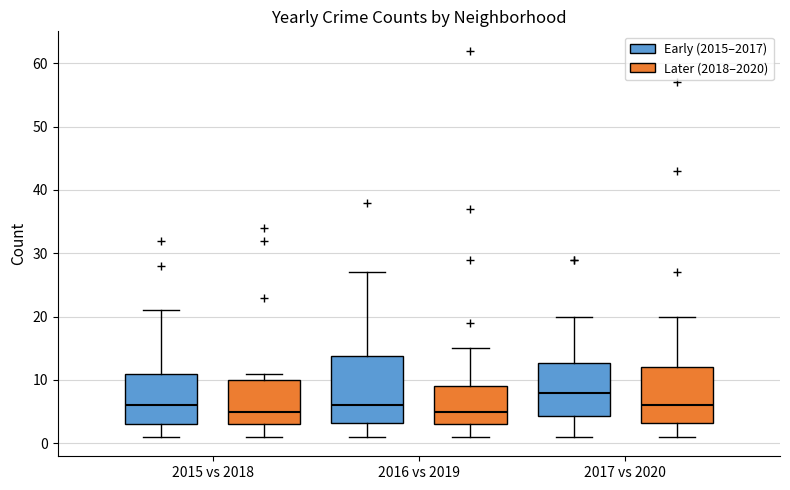

Reading left to right, read every box against the y-axis: the position of its median line, the range the box covers, and the ends of its whiskers. The values are not printed on the chart, so give them approximately, as read against the axis.

2015 vs 2018 (Early (2015–2017)): median 6, box 3 to 11, whiskers 1 to 21
2015 vs 2018 (Later (2018–2020)): median 5, box 3 to 10, whiskers 1 to 11
2016 vs 2019 (Early (2015–2017)): median 6, box 3 to 14, whiskers 1 to 27
2016 vs 2019 (Later (2018–2020)): median 5, box 3 to 9, whiskers 1 to 15
2017 vs 2020 (Early (2015–2017)): median 8, box 4 to 13, whiskers 1 to 20
2017 vs 2020 (Later (2018–2020)): median 6, box 3 to 12, whiskers 1 to 20